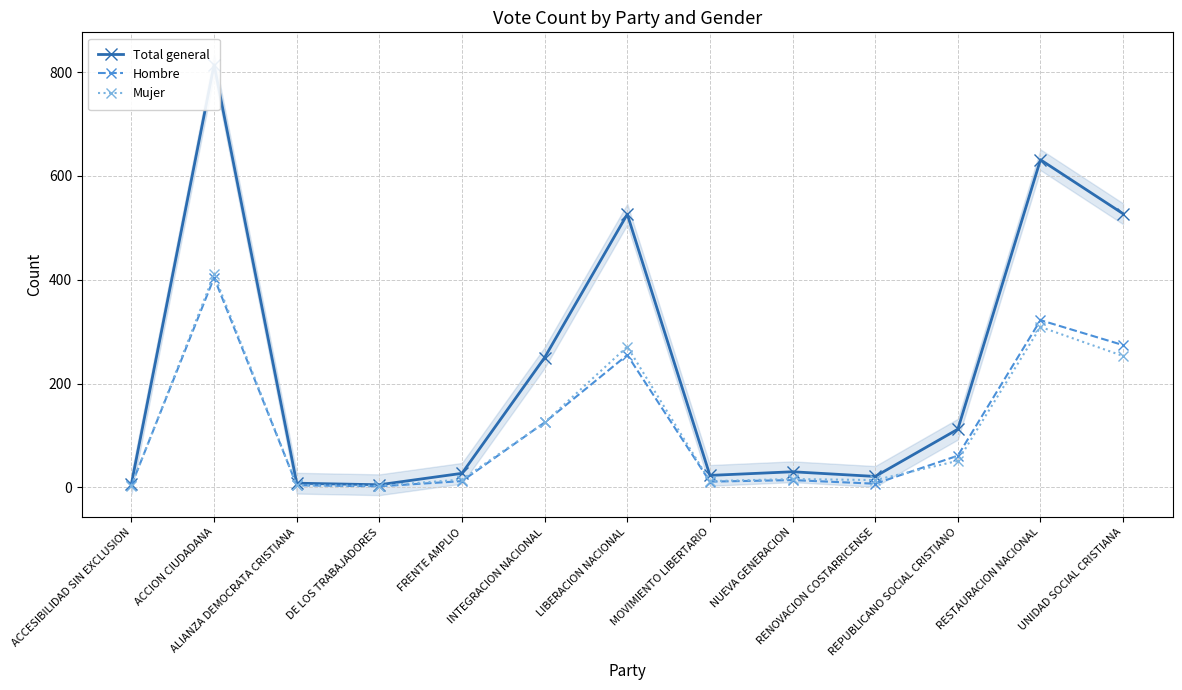

List the labels in order of Total general value, smallest first.

DE LOS TRABAJADORES, ACCESIBILIDAD SIN EXCLUSION, ALIANZA DEMOCRATA CRISTIANA, RENOVACION COSTARRICENSE, MOVIMIENTO LIBERTARIO, FRENTE AMPLIO, NUEVA GENERACION, REPUBLICANO SOCIAL CRISTIANO, INTEGRACION NACIONAL, LIBERACION NACIONAL, UNIDAD SOCIAL CRISTIANA, RESTAURACION NACIONAL, ACCION CIUDADANA